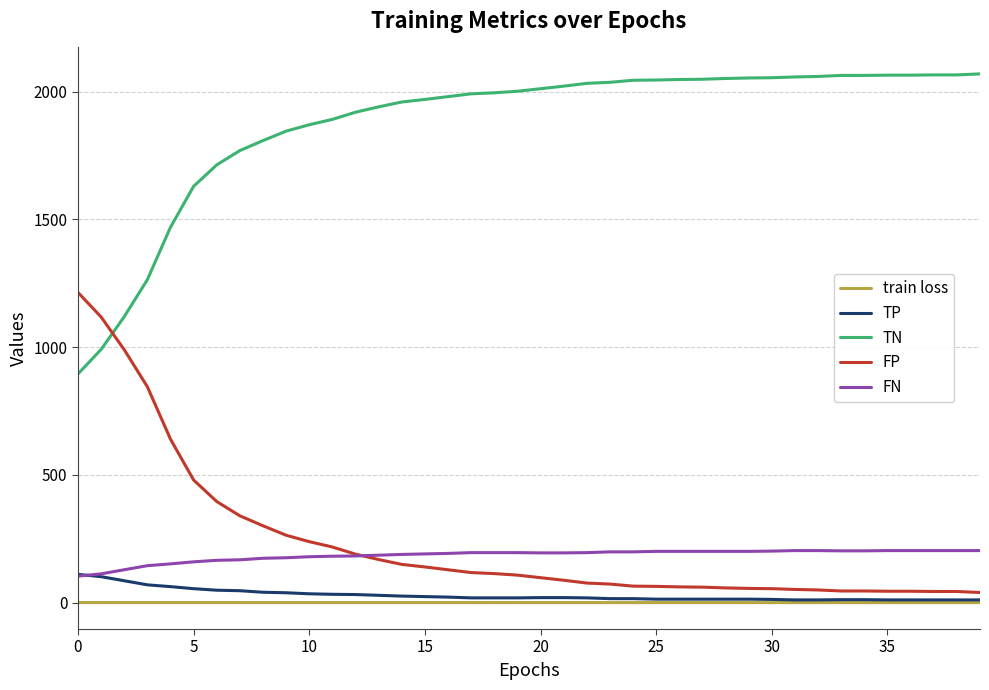

At how many categories does at least one series exceed 1010?

40